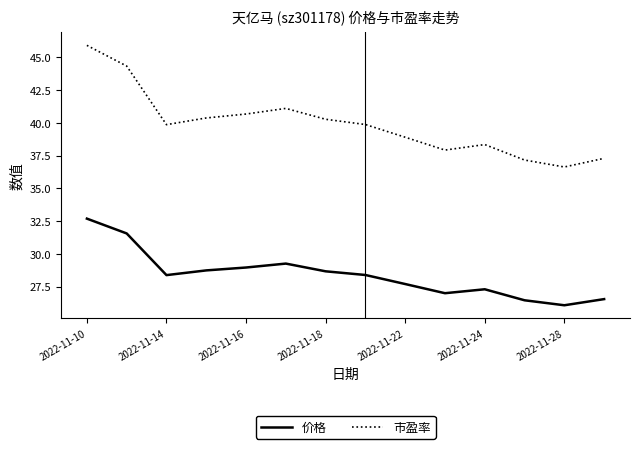

What is the highest value of the 市盈率 series?

45.9